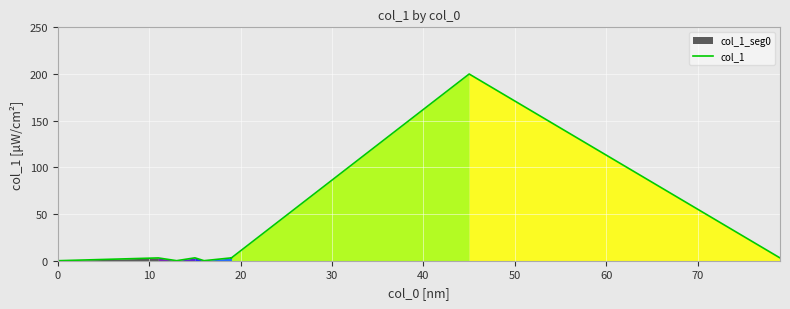

How many series are shown in this chart?

1